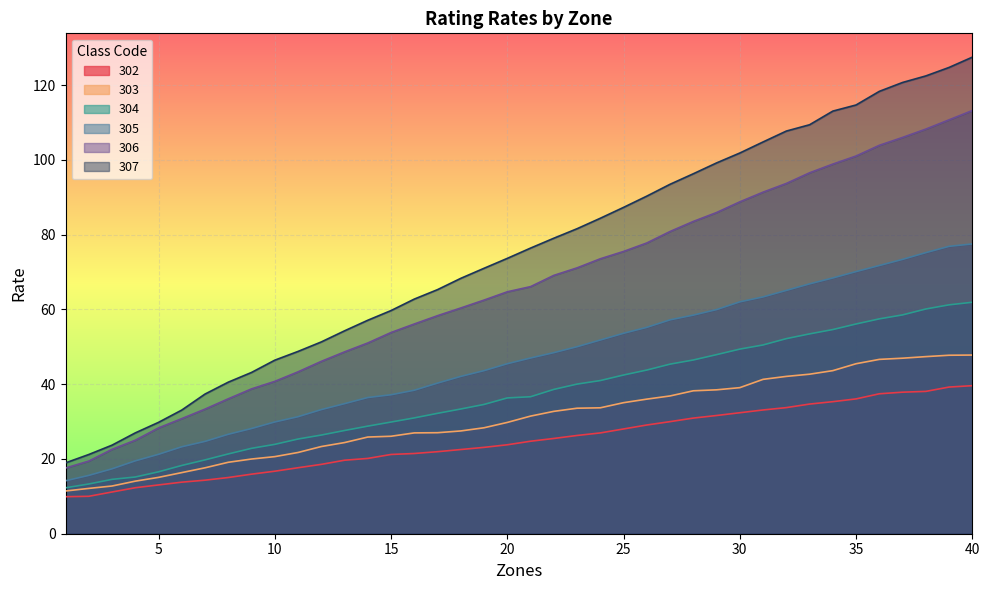

Which series changed the most between 21 and 26?

307